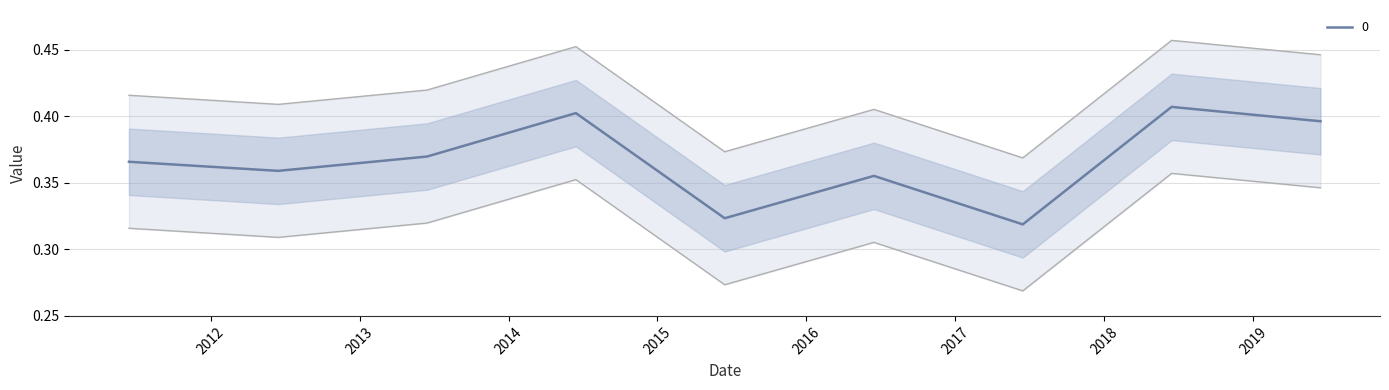

List the labels in order of value, smallest first.

2017-06-15, 2015-06-15, 2016-06-15, 2012-06-15, 2011-06-15, 2013-06-15, 2019-06-15, 2014-06-15, 2018-06-15